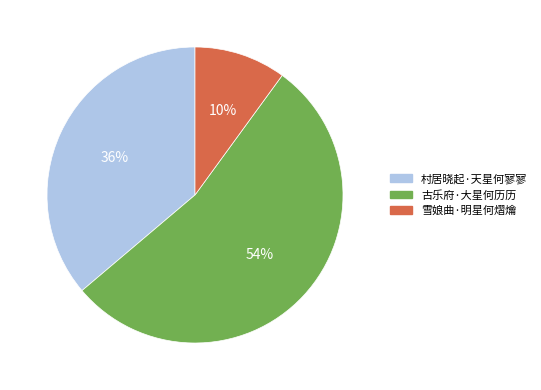

Between 村居晓起·天星何寥寥 and 古乐府·大星何历历, which is larger?

古乐府·大星何历历